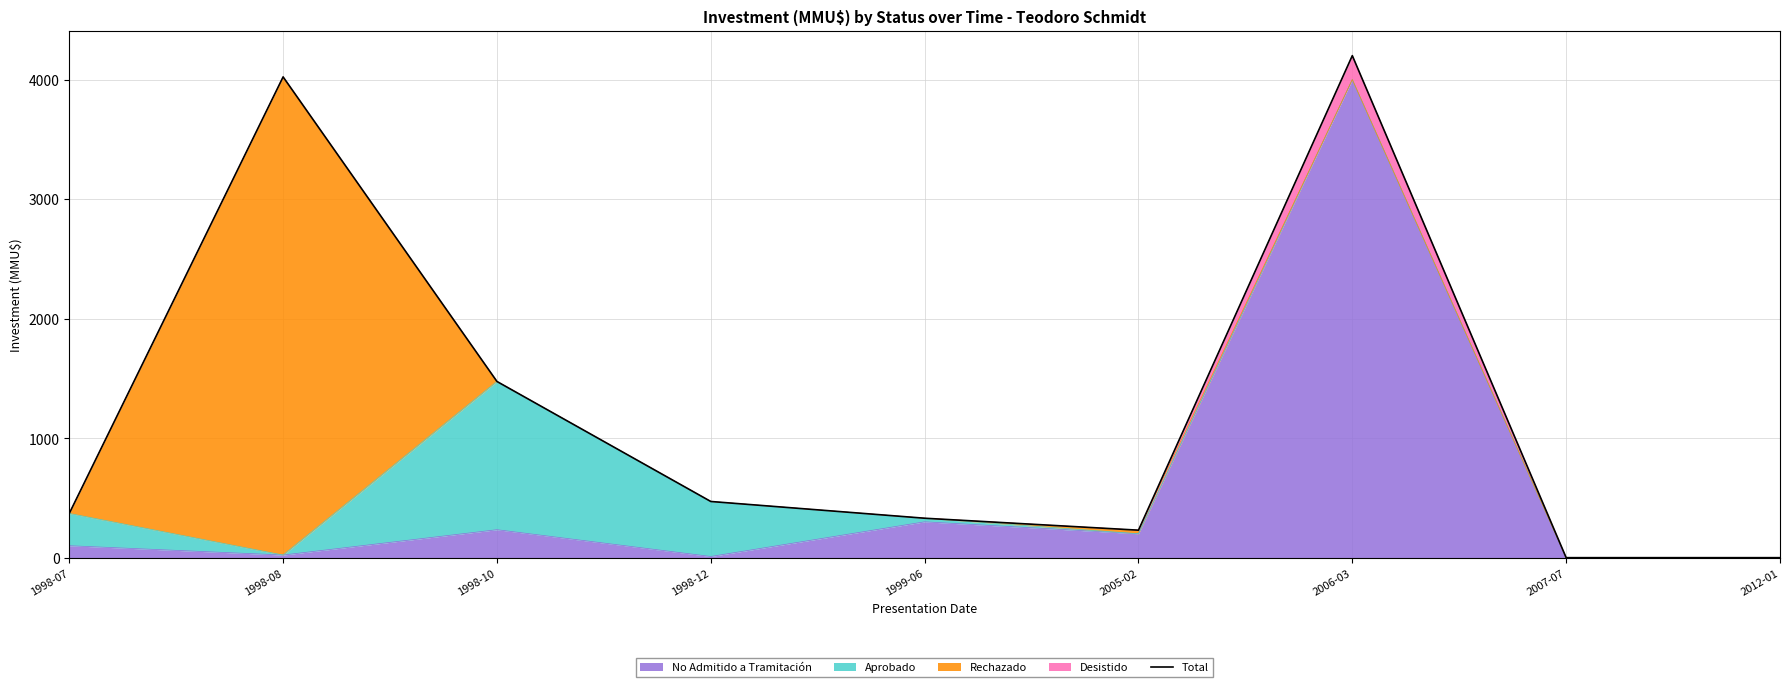

What value does the data have at 1998-12?

470